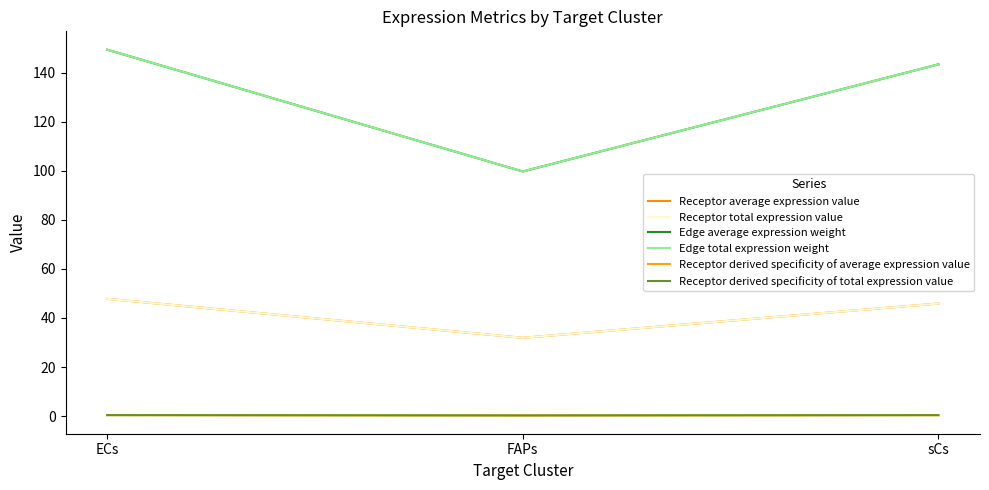

Is this an area chart (filled region under the line)?

No